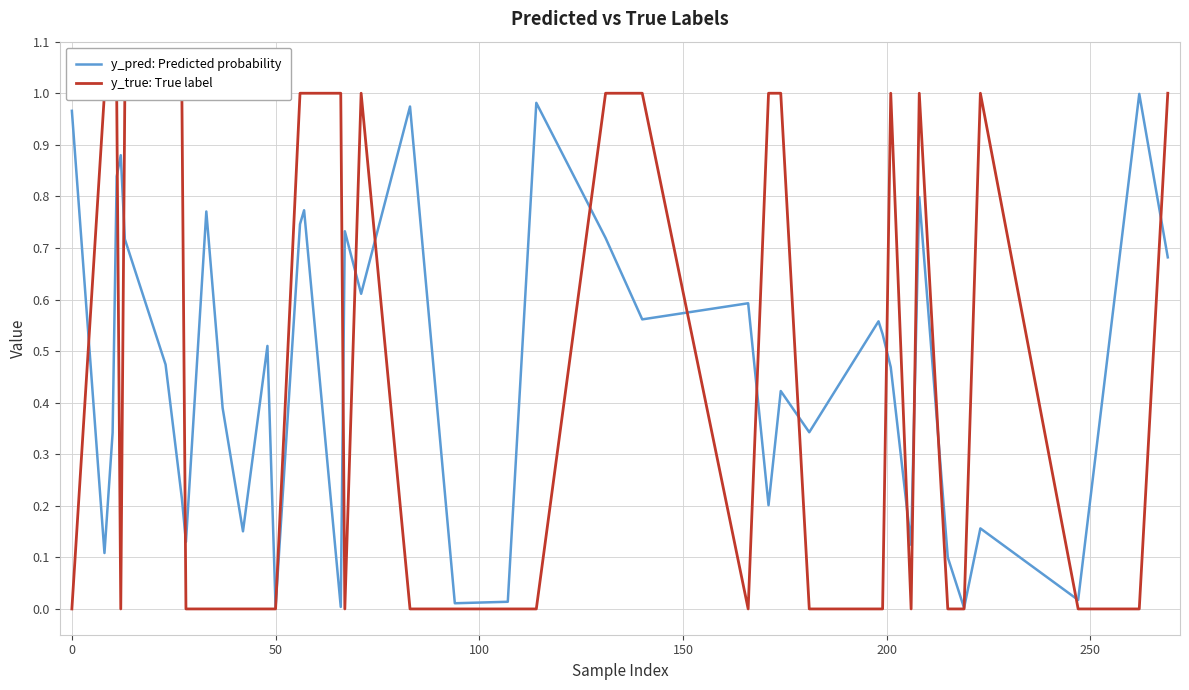

How many interior local valleys does the y_true: True label series have?

4